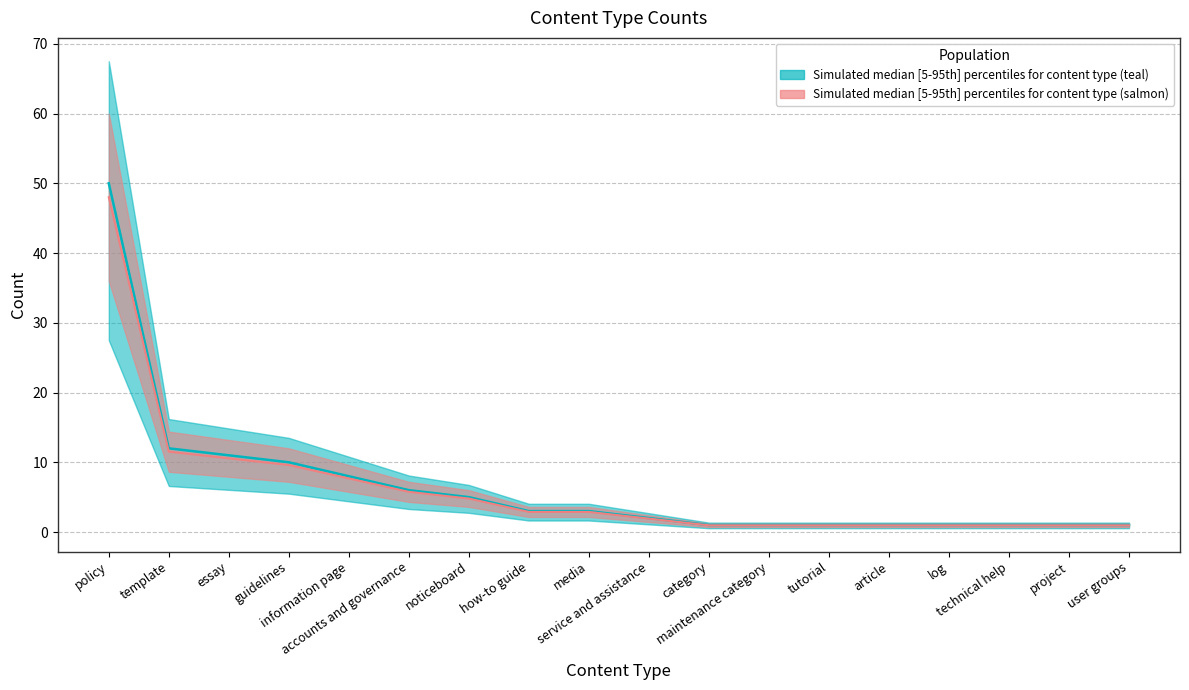

What is the change in value from essay to technical help?

-10